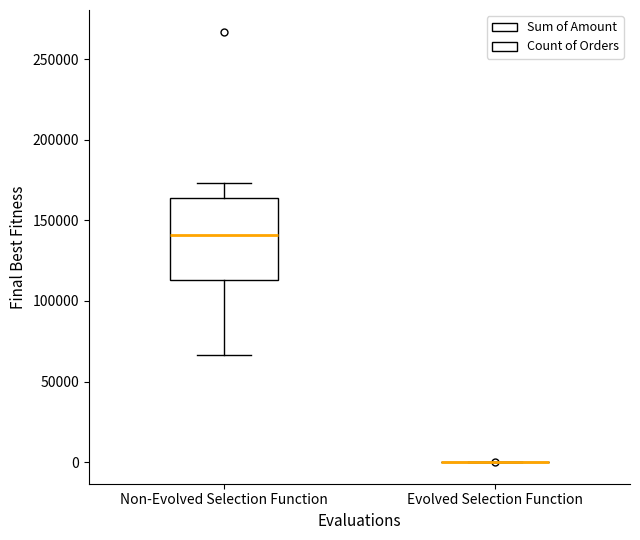

Reading left to right, transcribe this box plot: for each box, give where its median line is, the range the box spans, and where its two whiskers end, as read against the y-axis. The values are not printed on the chart, so give them approximately, as read against the axis.

Non-Evolved Selection Function: median 140000, box 115000 to 165000, whiskers 65000 to 175000
Evolved Selection Function: box collapsed to a line at 0, whiskers 0 to 0